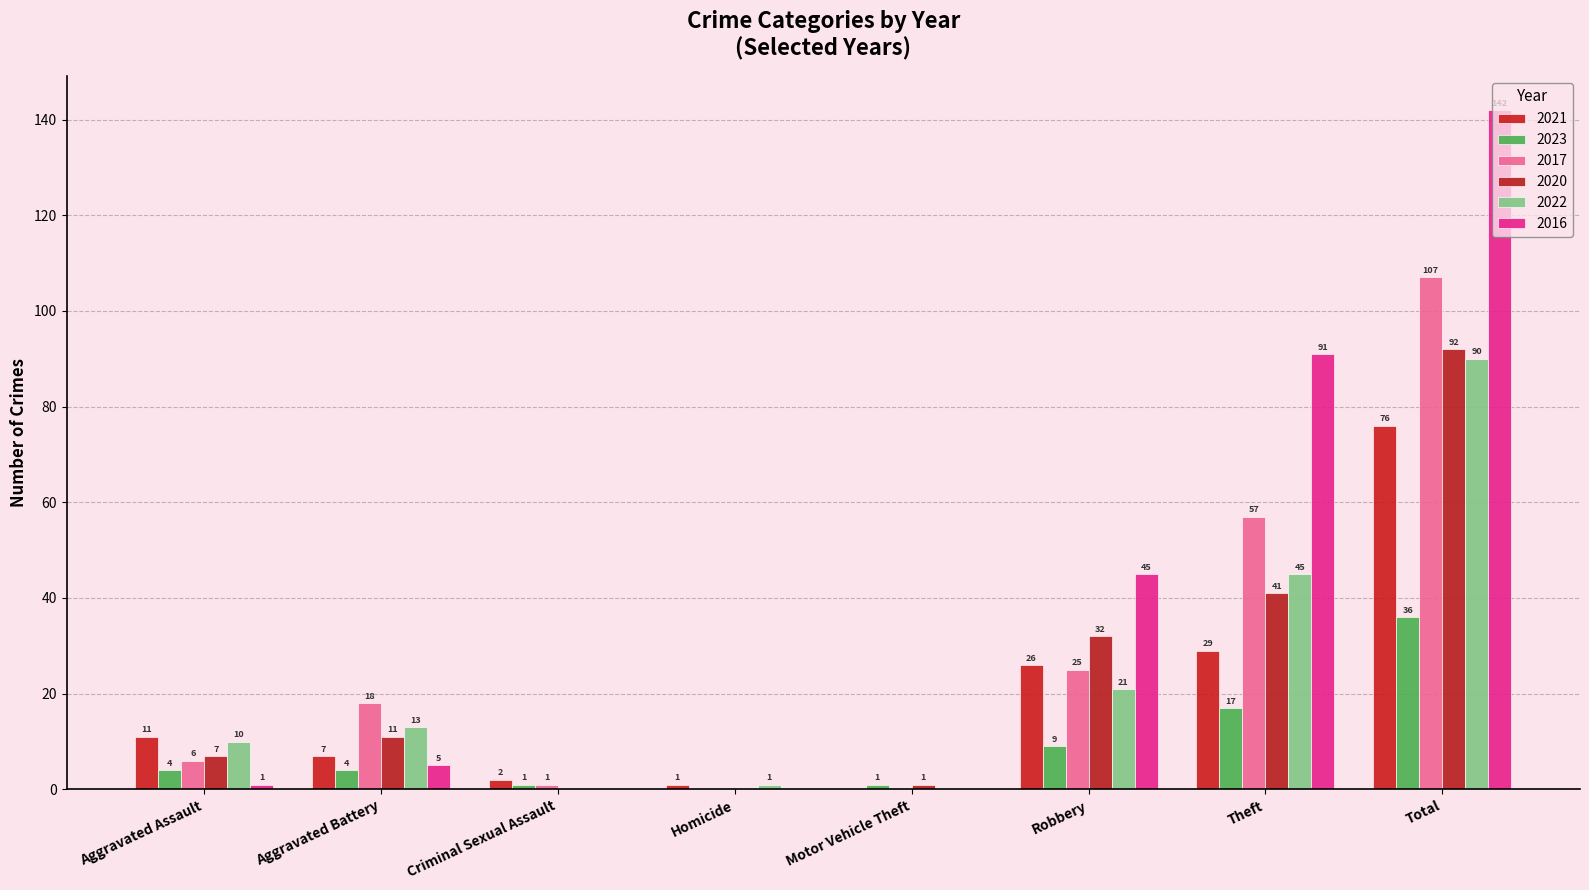

Is it true that 2017 equals 34 at Homicide?

False